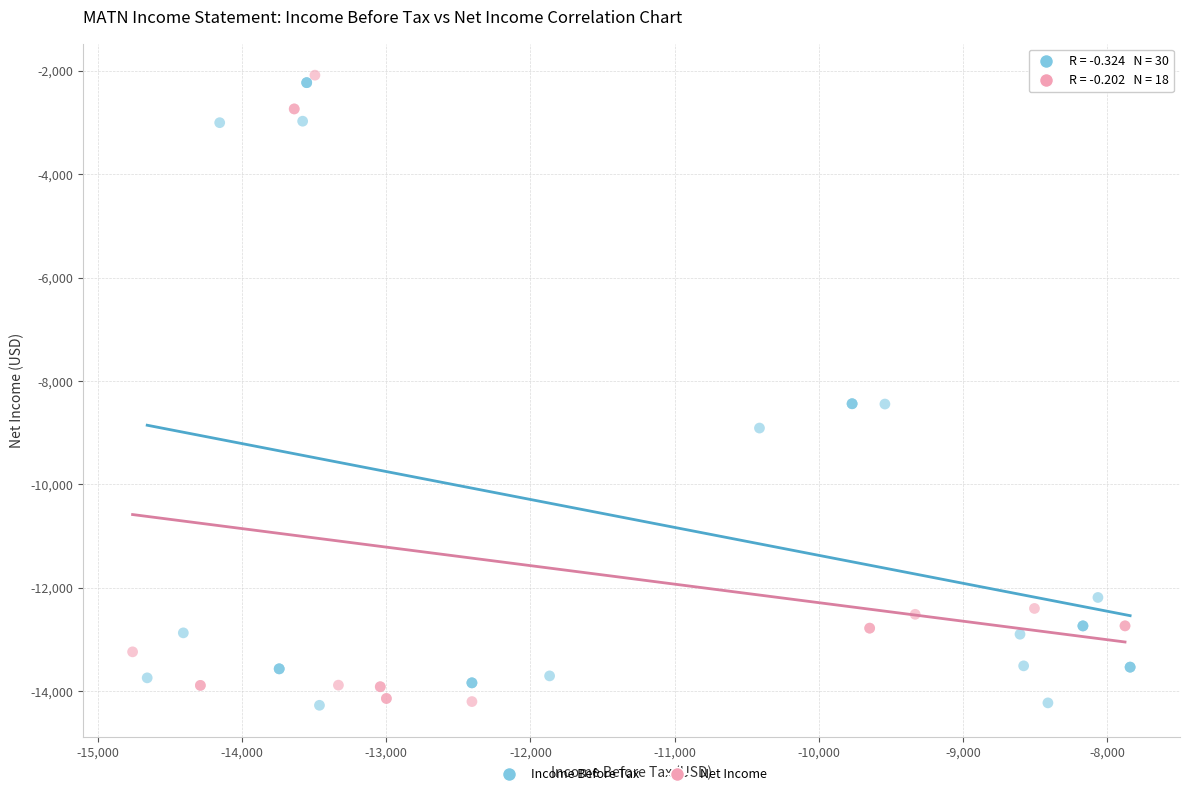

Which series reaches the maximum Y coordinate?

Net Income